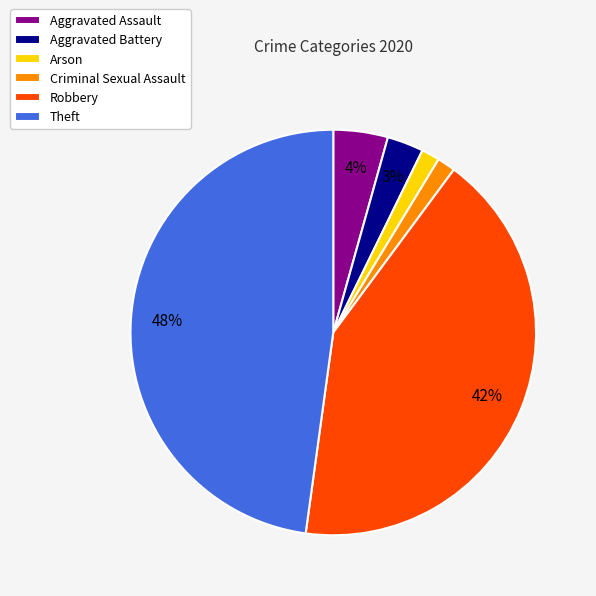

Does any single category account for the majority?

No